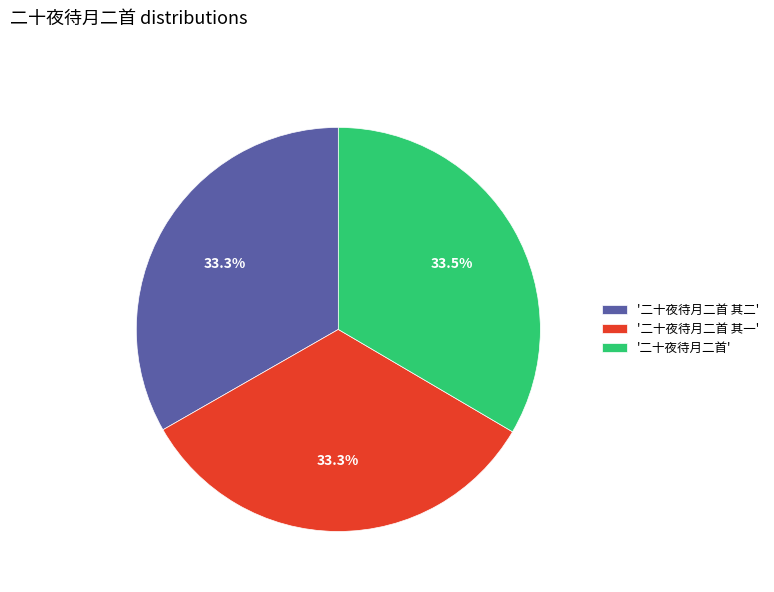

How many slices are in this pie chart?

3